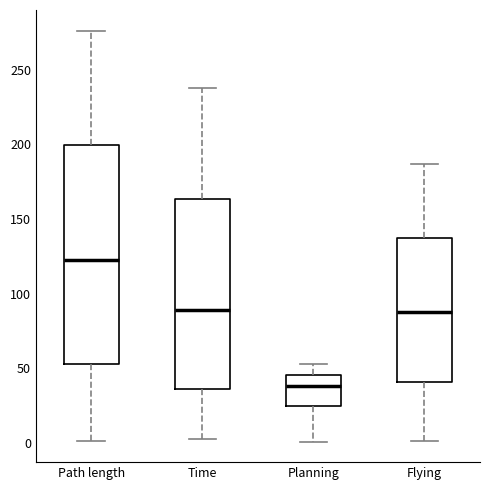

Reading left to right, transcribe this box plot: for each box, give where its median line is, the range the box spans, and where its two whiskers end, as read against the y-axis. The values are not printed on the chart, so give them approximately, as read against the axis.

Path length: median 125, box 55 to 200, whiskers 0 to 275
Time: median 90, box 35 to 165, whiskers 5 to 240
Planning: median 40, box 25 to 45, whiskers 0 to 55
Flying: median 90, box 40 to 140, whiskers 0 to 185